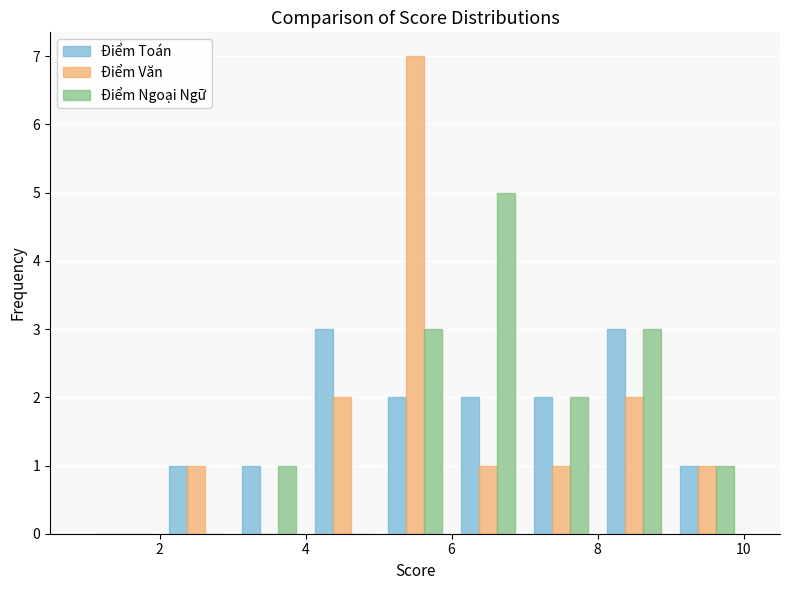

What is the height of the Điểm Văn bar covering 7 to 8 on the x-axis? The values are not printed on the chart, so give them approximately, as read against the axis.

1